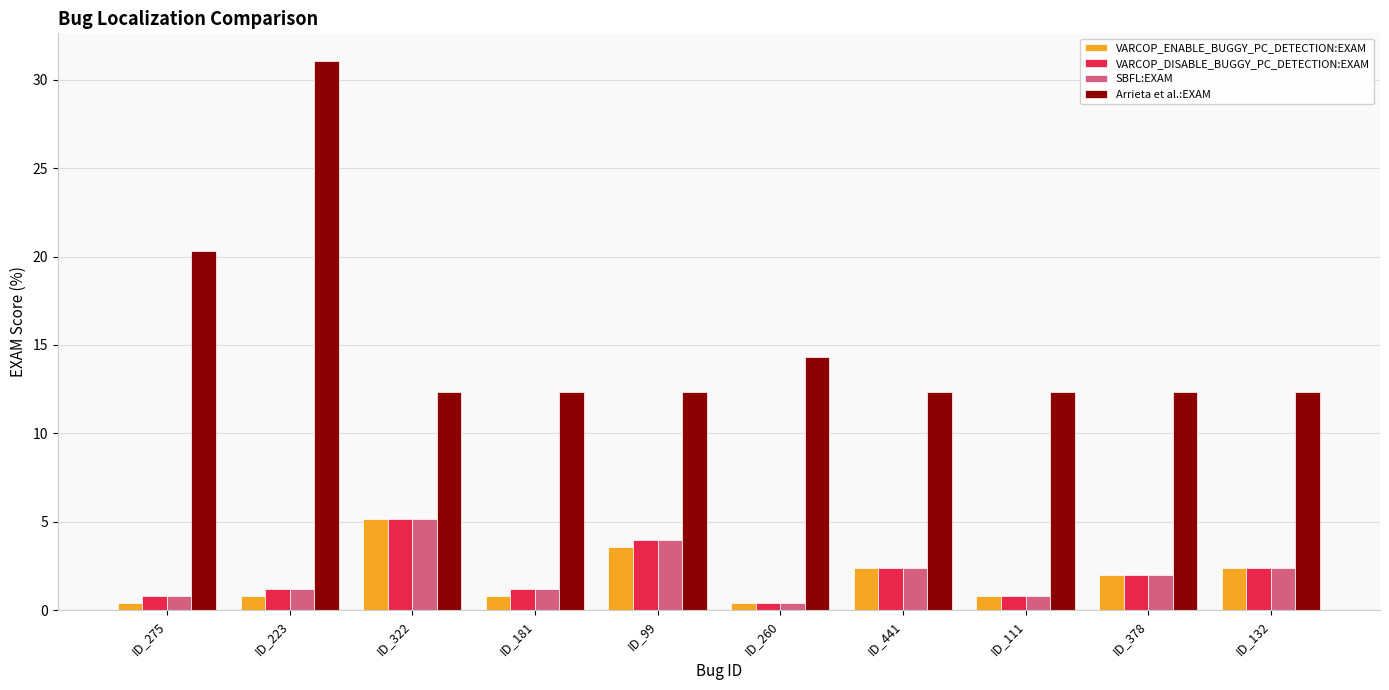

Is it true that VARCOP_DISABLE_BUGGY_PC_DETECTION:EXAM equals 0.8 at ID_275?

True